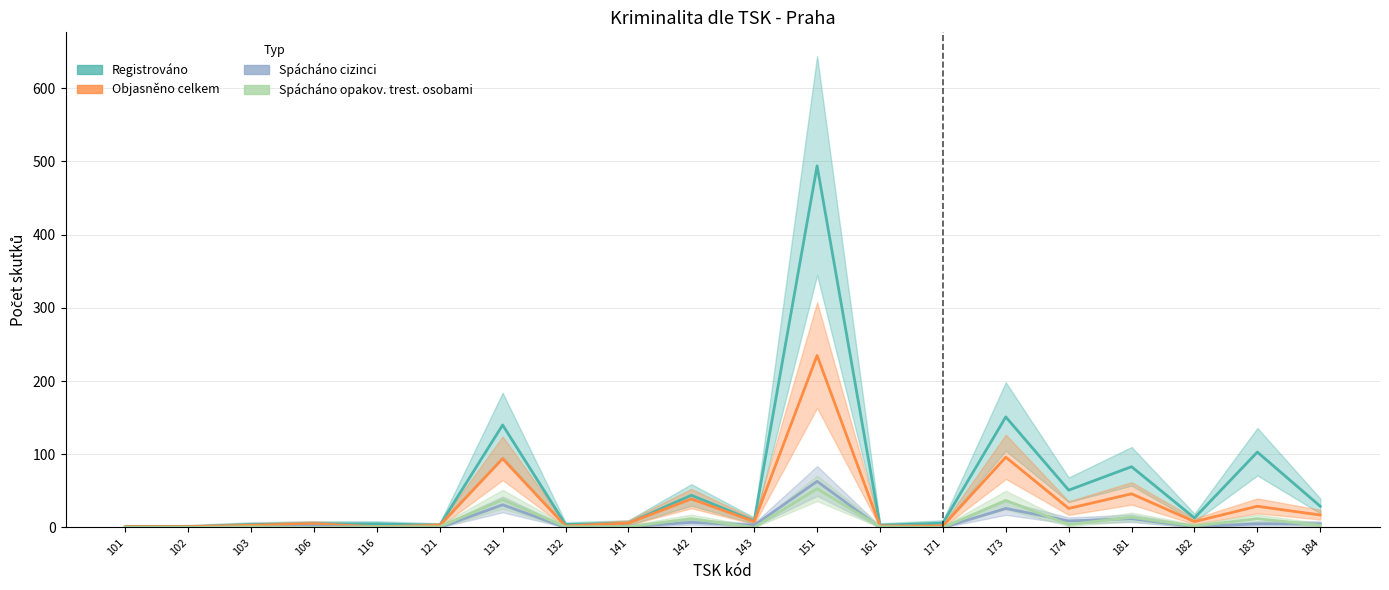

At how many categories does at least one series exceed 327?

1